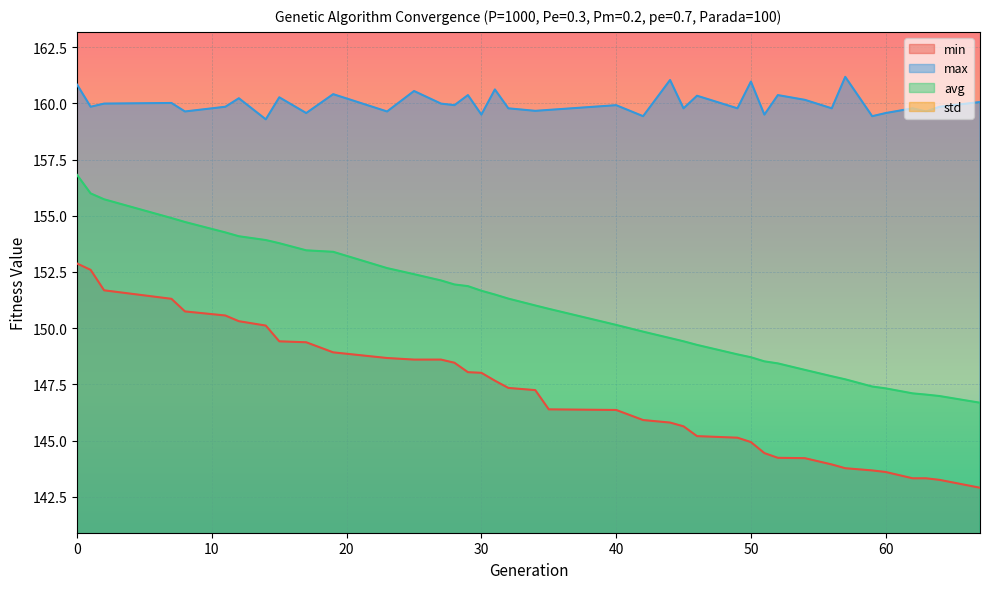

How many values in the avg series exceed 151?

20